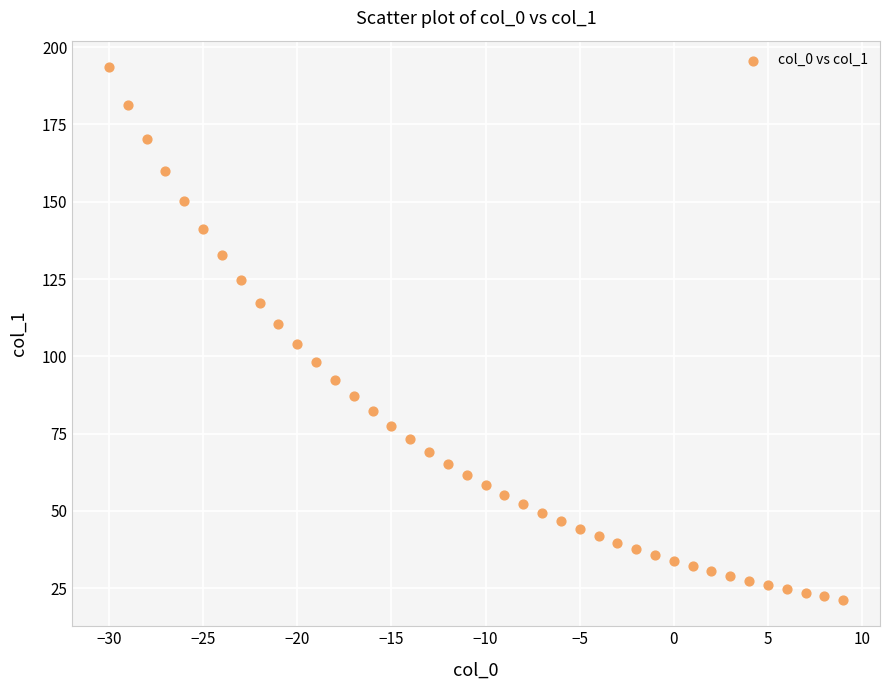

What is the range of Y values (max minus min)?

172.2